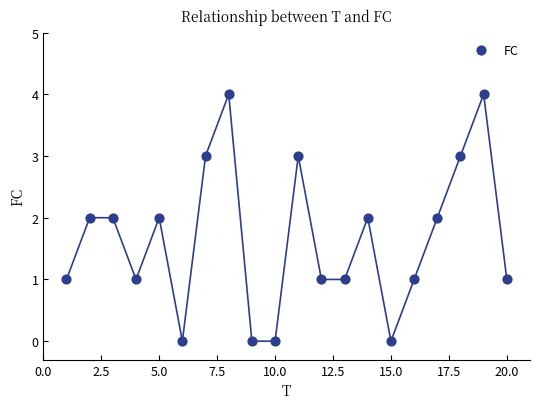

What is the range of Y values (max minus min)?

4